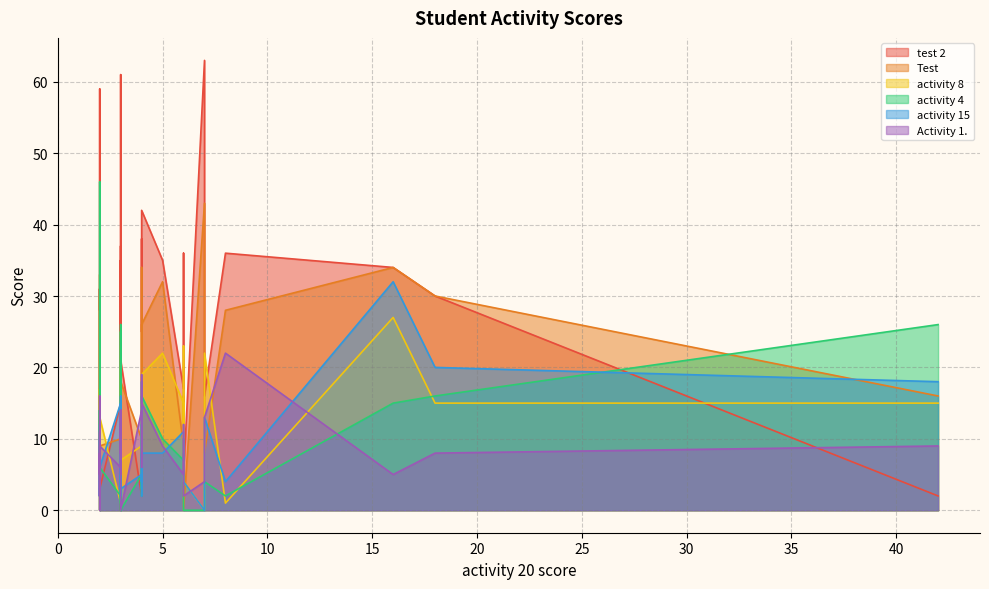

At which label does test 2 reach its peak?

7